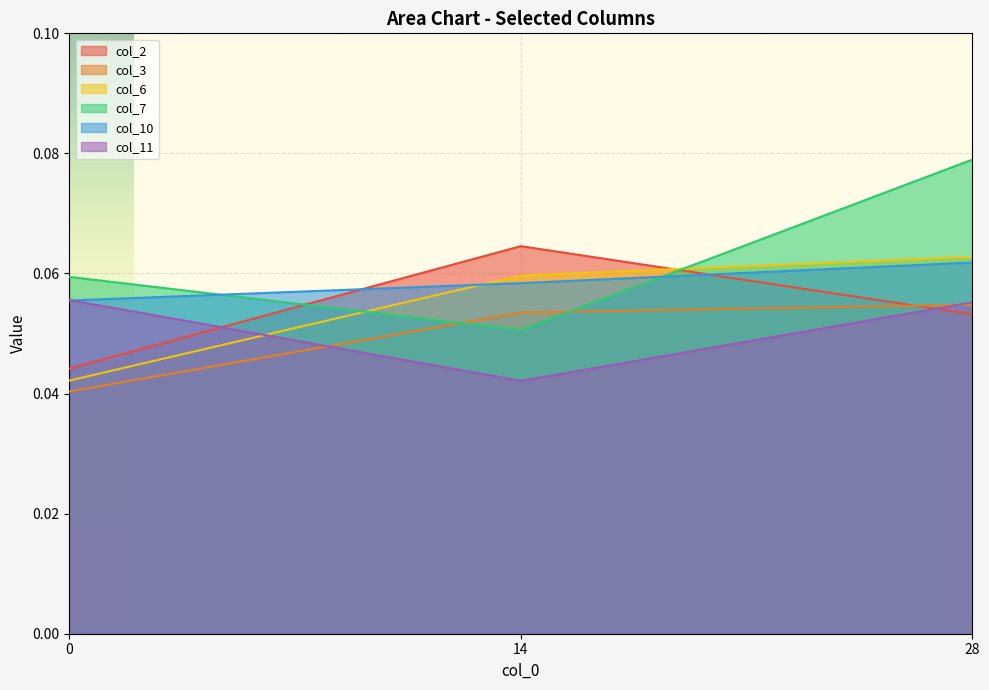

At how many categories does at least one series exceed 0?

3